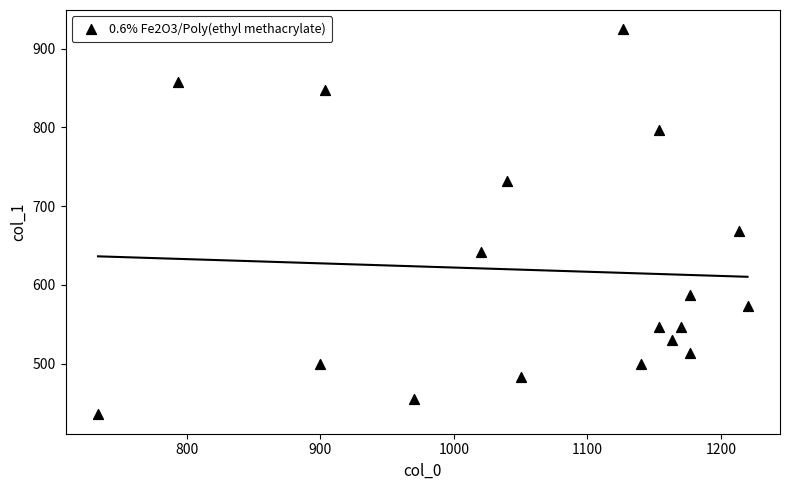

What is the range of Y values (max minus min)?

489.4